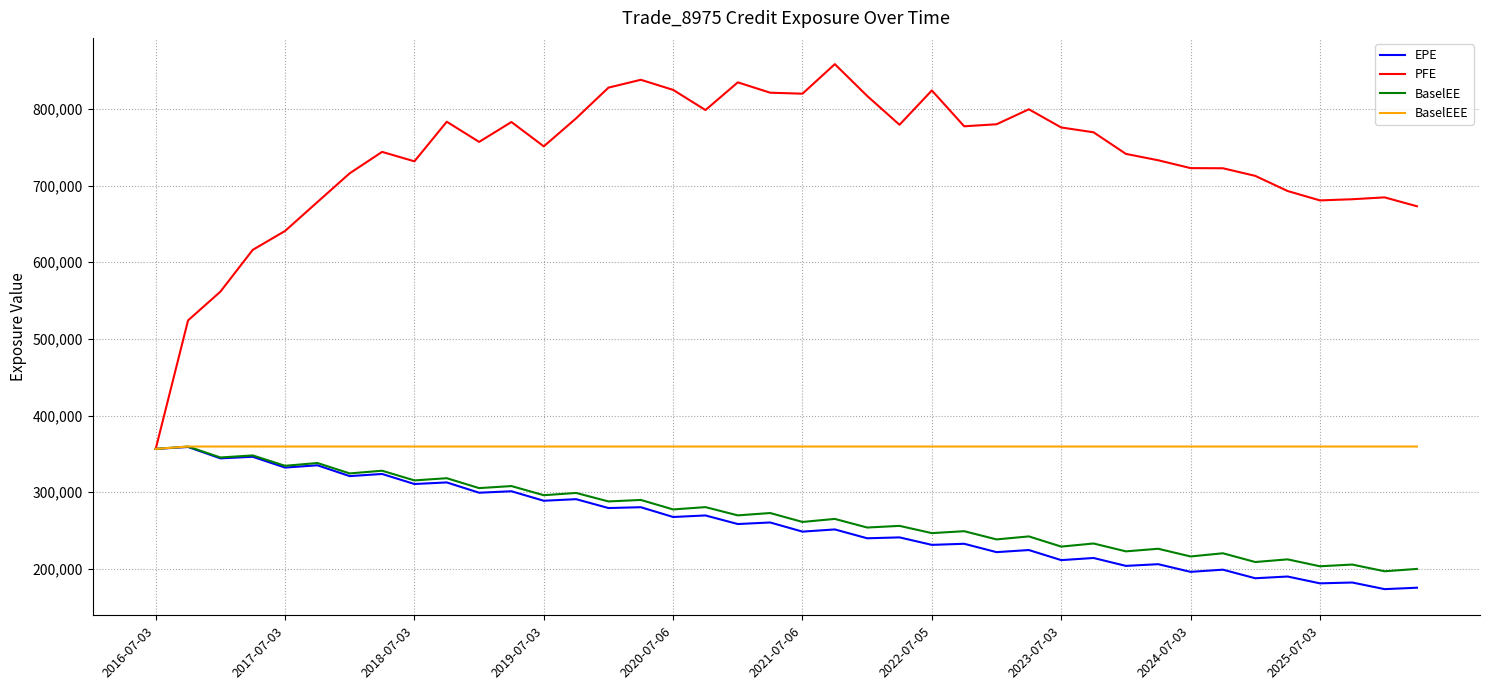

Which series has the largest range (max minus min)?

PFE